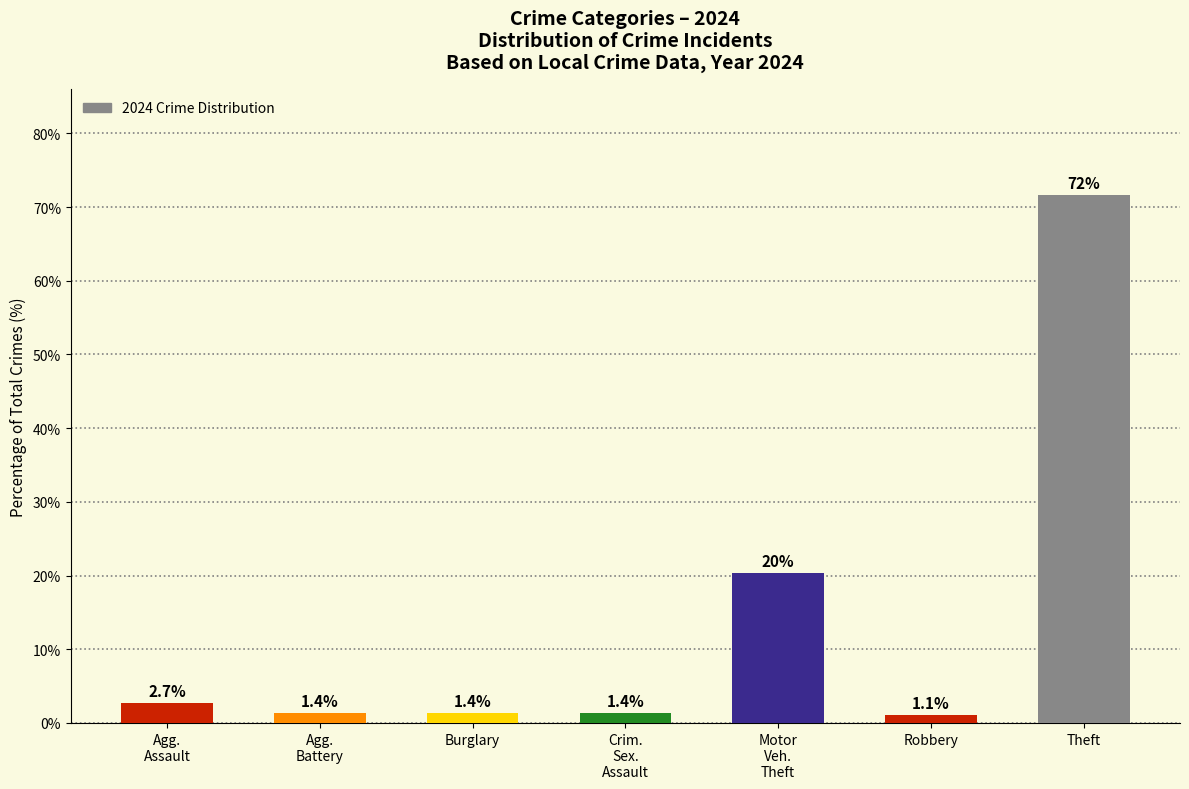

The value at Robbery is 1.1. True or false?

True